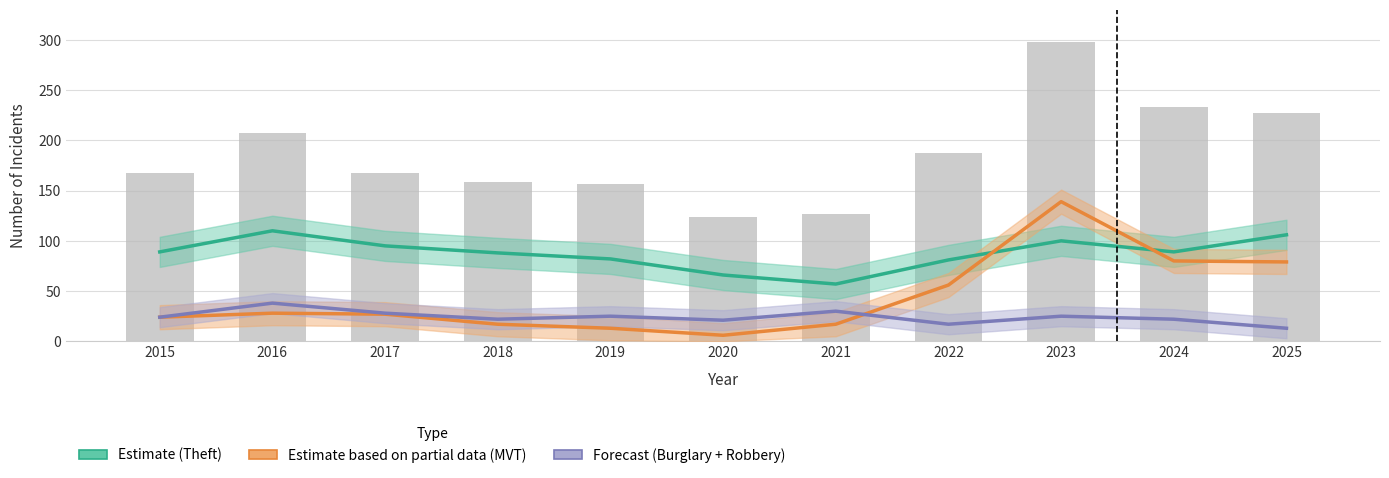

Reading left to right, extract all data points from this chart.

Estimate (Theft): 89	110	95	88	82	66	57	81	100	89	106
Estimate based on partial data (MVT): 24	28	27	17	13	6	17	56	139	80	79
Forecast (Burglary + Robbery): 24	38	28	22	25	21	30	17	25	22	13